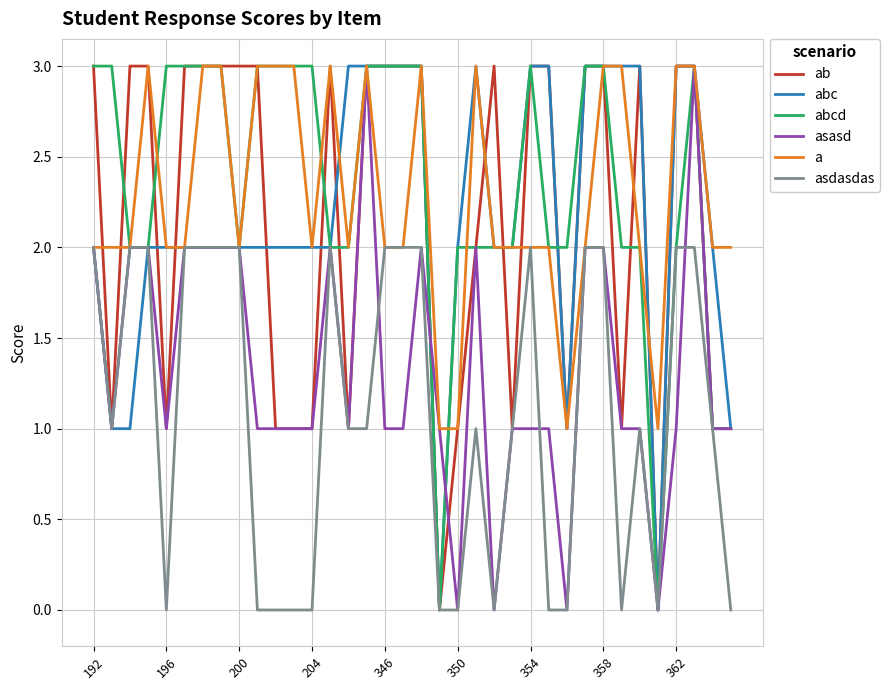

Does the chart display data point markers on the line(s)?

No